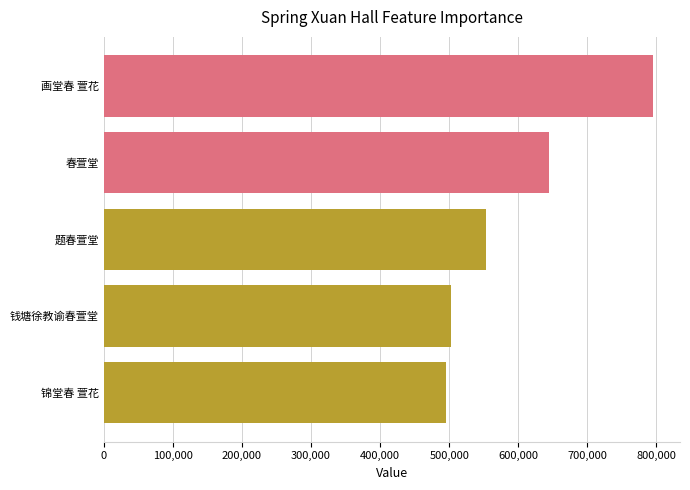

What is the sum of all values?

2990904